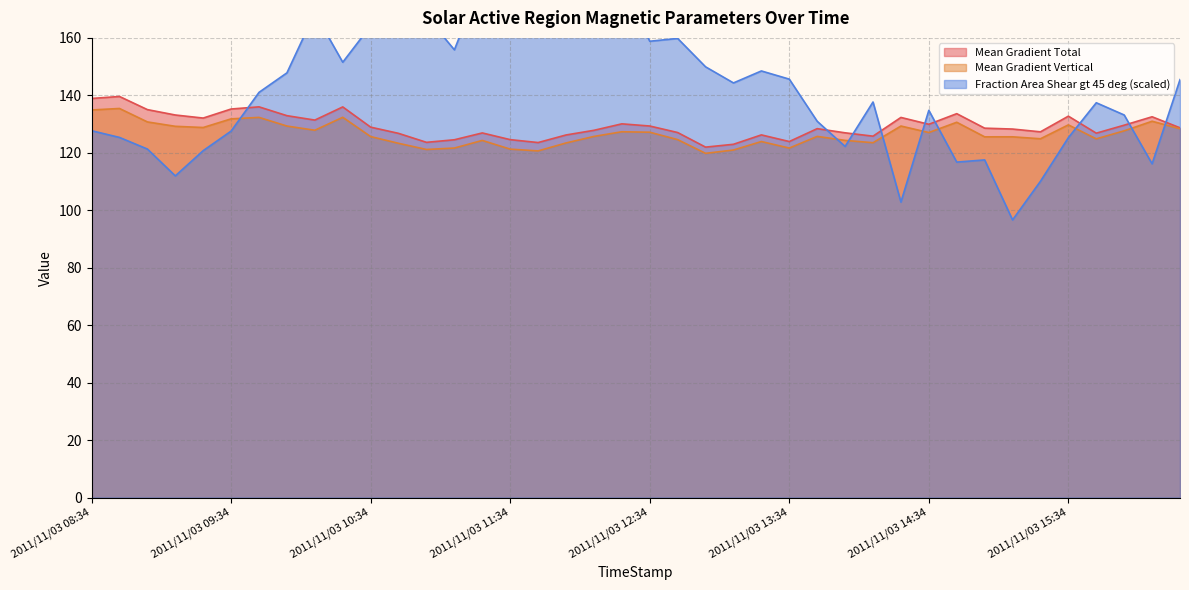

What is the value of the Mean Gradient Total point at the 1st from the left?

138.9